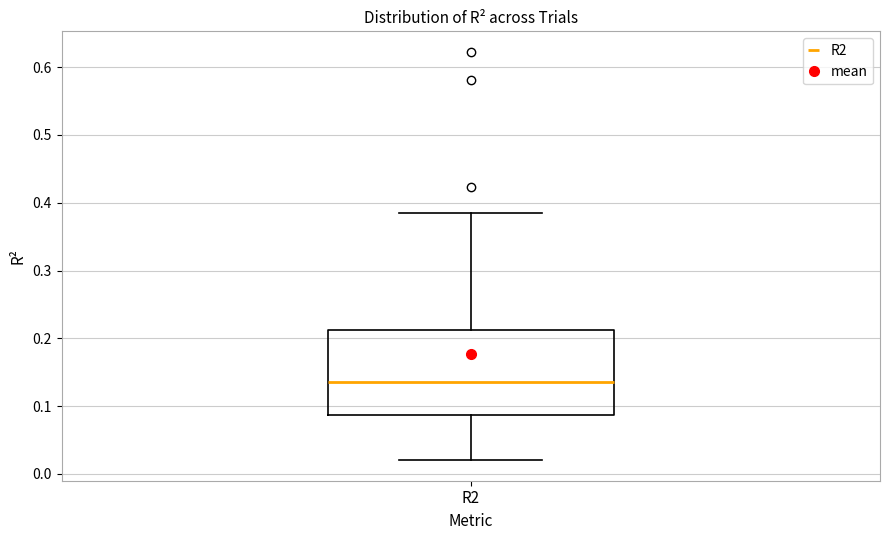

Where does the median line of the box for R2 sit on the y-axis? The values are not printed on the chart, so give them approximately, as read against the axis.

0.13